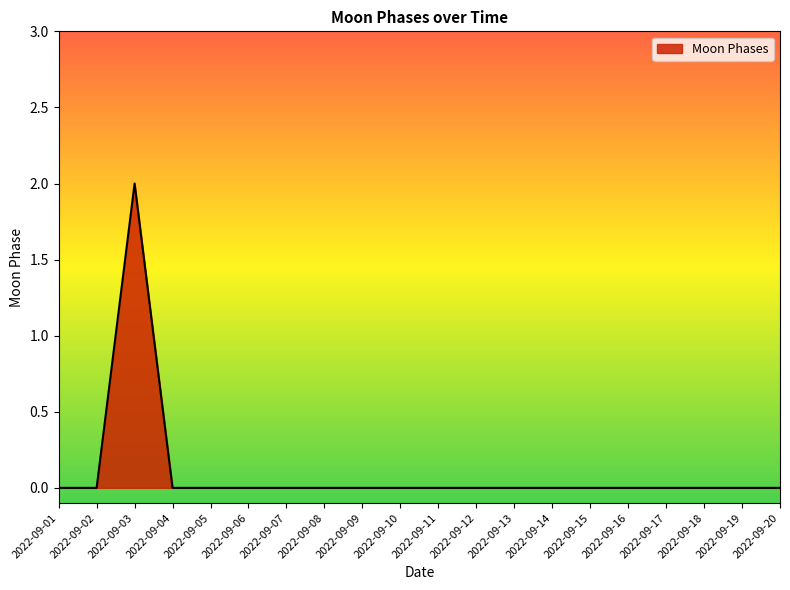

Which has a higher value, 2022-09-03 or 2022-09-04?

2022-09-03